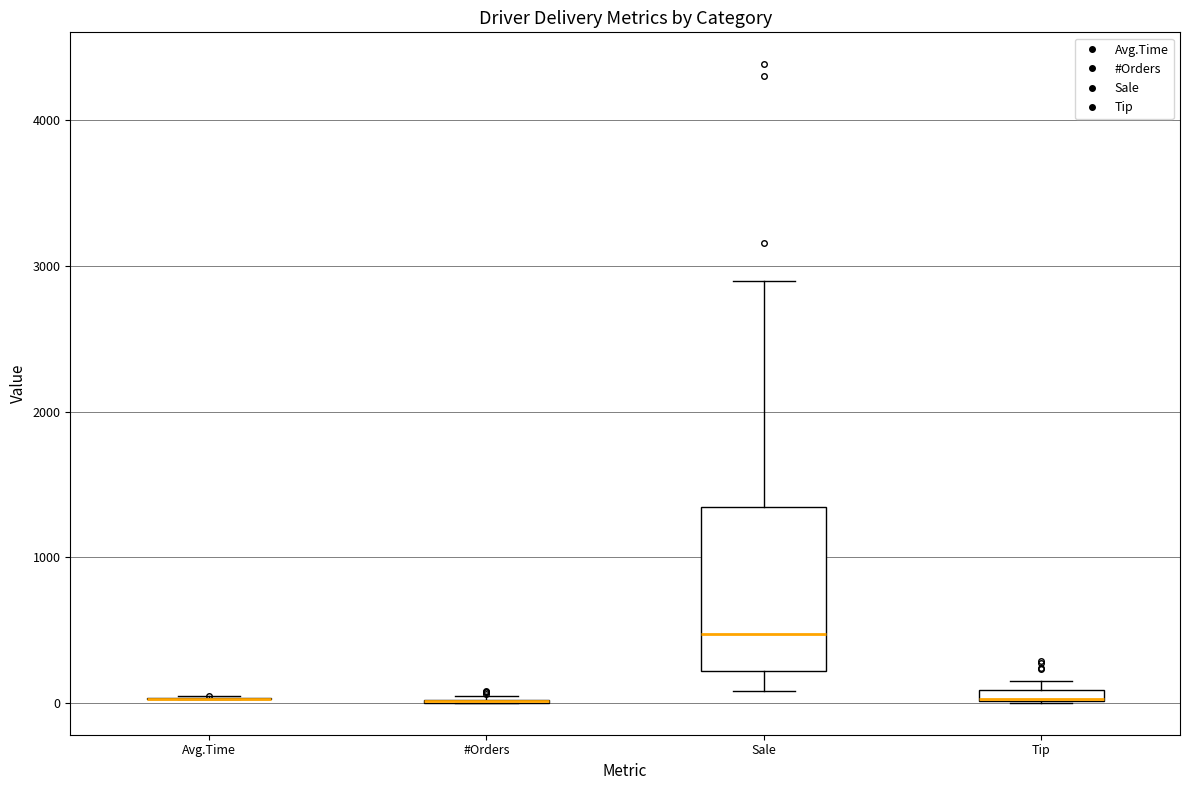

Where is the lower edge of the box for Tip on the y-axis? The values are not printed on the chart, so give them approximately, as read against the axis.

0